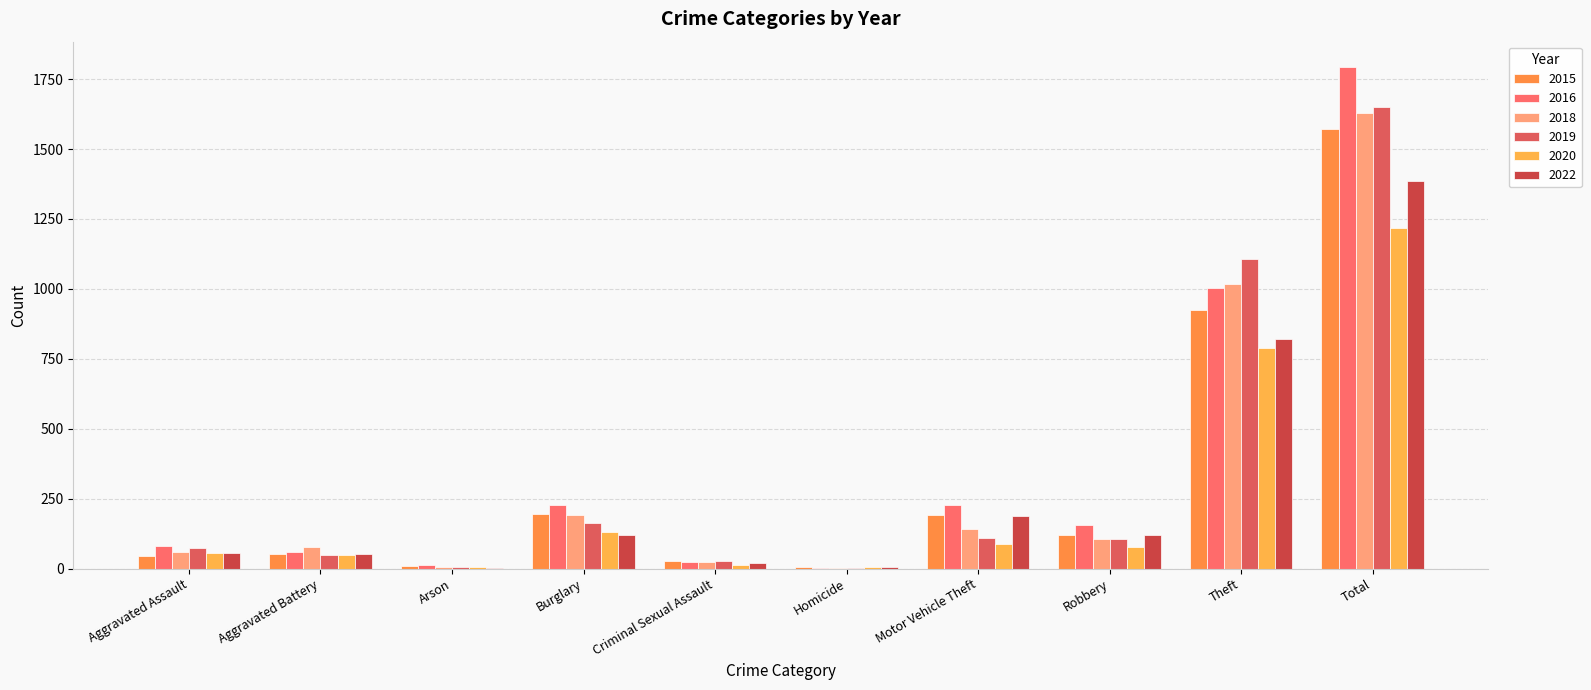

Count the number of data series in this chart.

6